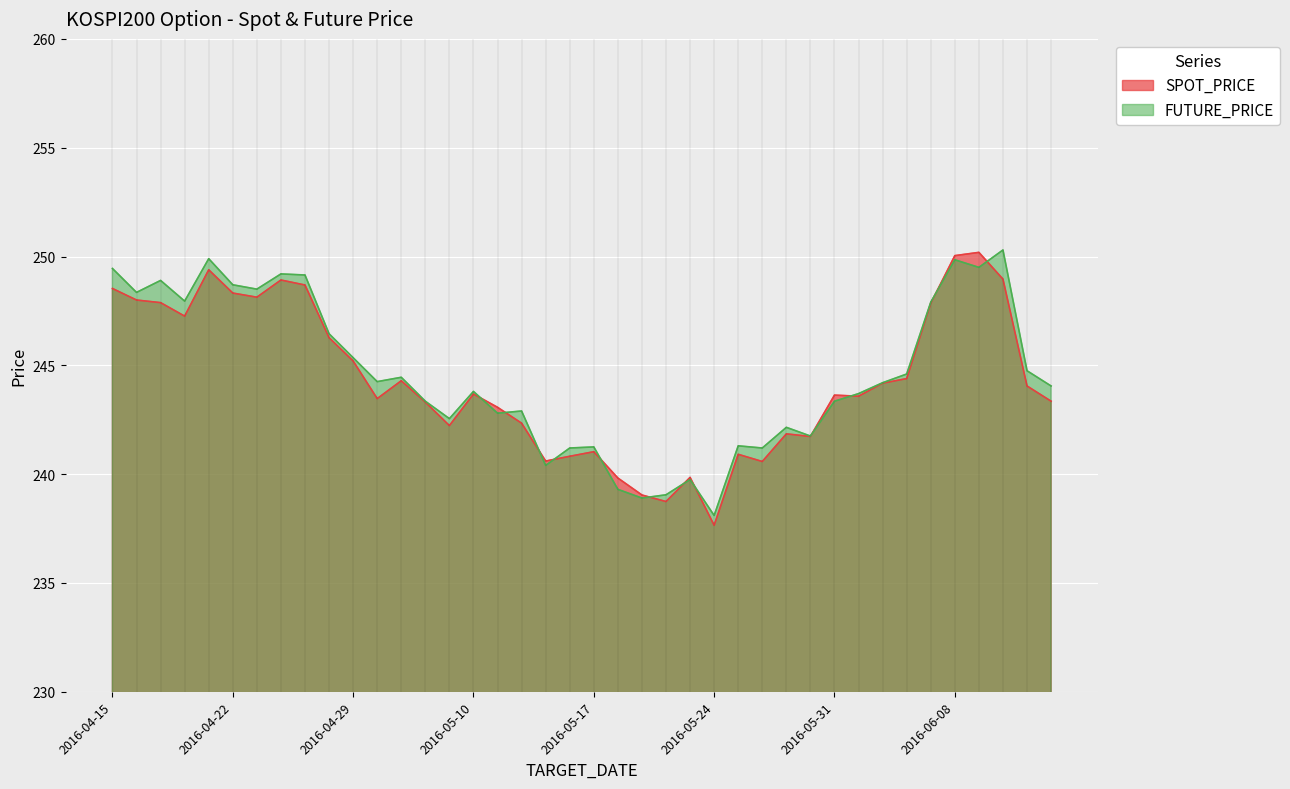

Reading left to right, list all the values displayed in this chart.

SPOT_PRICE: 2016-04-15=248.5	2016-04-18=248.0	2016-04-19=247.9	2016-04-20=247.3	2016-04-21=249.4	2016-04-22=248.3	2016-04-25=248.1	2016-04-26=248.9	2016-04-27=248.7	2016-04-28=246.3	2016-04-29=245.2	2016-05-02=243.5	2016-05-03=244.3	2016-05-04=243.3	2016-05-09=242.2	2016-05-10=243.7	2016-05-11=243.1	2016-05-12=242.3	2016-05-13=240.6	2016-05-16=240.8	2016-05-17=241.0	2016-05-18=239.8	2016-05-19=239.0	2016-05-20=238.7	2016-05-23=239.8	2016-05-24=237.7	2016-05-25=240.9	2016-05-26=240.6	2016-05-27=241.8	2016-05-30=241.7	2016-05-31=243.6	2016-06-01=243.6	2016-06-02=244.2	2016-06-03=244.4	2016-06-07=247.8	2016-06-08=250.0	2016-06-09=250.2	2016-06-10=249.0	2016-06-13=244.1	2016-06-14=243.3
FUTURE_PRICE: 2016-04-15=249.4	2016-04-18=248.3	2016-04-19=248.9	2016-04-20=247.9	2016-04-21=249.9	2016-04-22=248.7	2016-04-25=248.5	2016-04-26=249.2	2016-04-27=249.2	2016-04-28=246.4	2016-04-29=245.3	2016-05-02=244.2	2016-05-03=244.4	2016-05-04=243.3	2016-05-09=242.6	2016-05-10=243.8	2016-05-11=242.8	2016-05-12=242.9	2016-05-13=240.4	2016-05-16=241.2	2016-05-17=241.2	2016-05-18=239.3	2016-05-19=238.9	2016-05-20=239.1	2016-05-23=239.8	2016-05-24=238.1	2016-05-25=241.3	2016-05-26=241.2	2016-05-27=242.2	2016-05-30=241.8	2016-05-31=243.3	2016-06-01=243.7	2016-06-02=244.2	2016-06-03=244.6	2016-06-07=247.9	2016-06-08=249.8	2016-06-09=249.5	2016-06-10=250.3	2016-06-13=244.8	2016-06-14=244.1